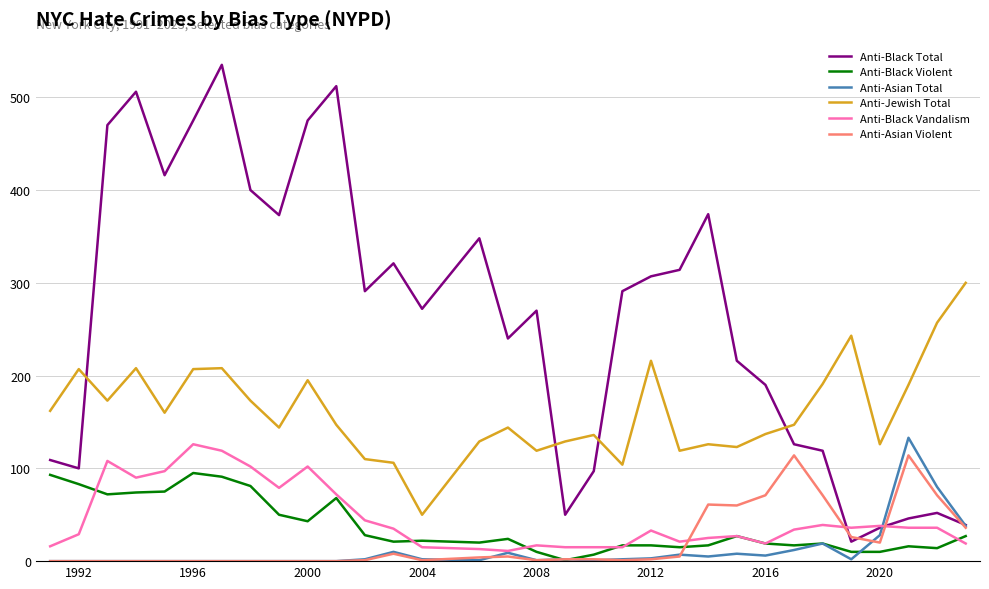

What are all the series names shown in the legend?

Anti-Black Total, Anti-Black Violent, Anti-Asian Total, Anti-Jewish Total, Anti-Black Vandalism, Anti-Asian Violent